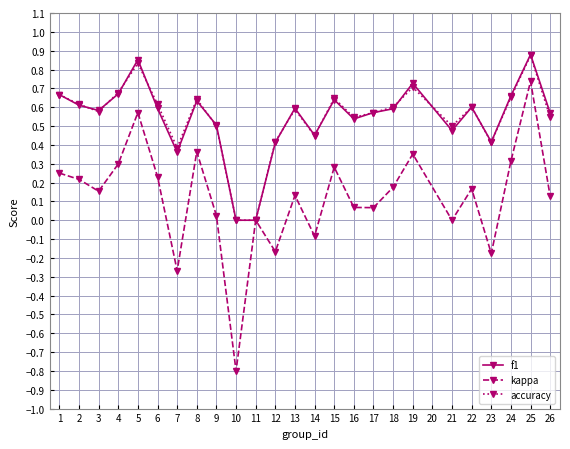

Is this an area chart (filled region under the line)?

No